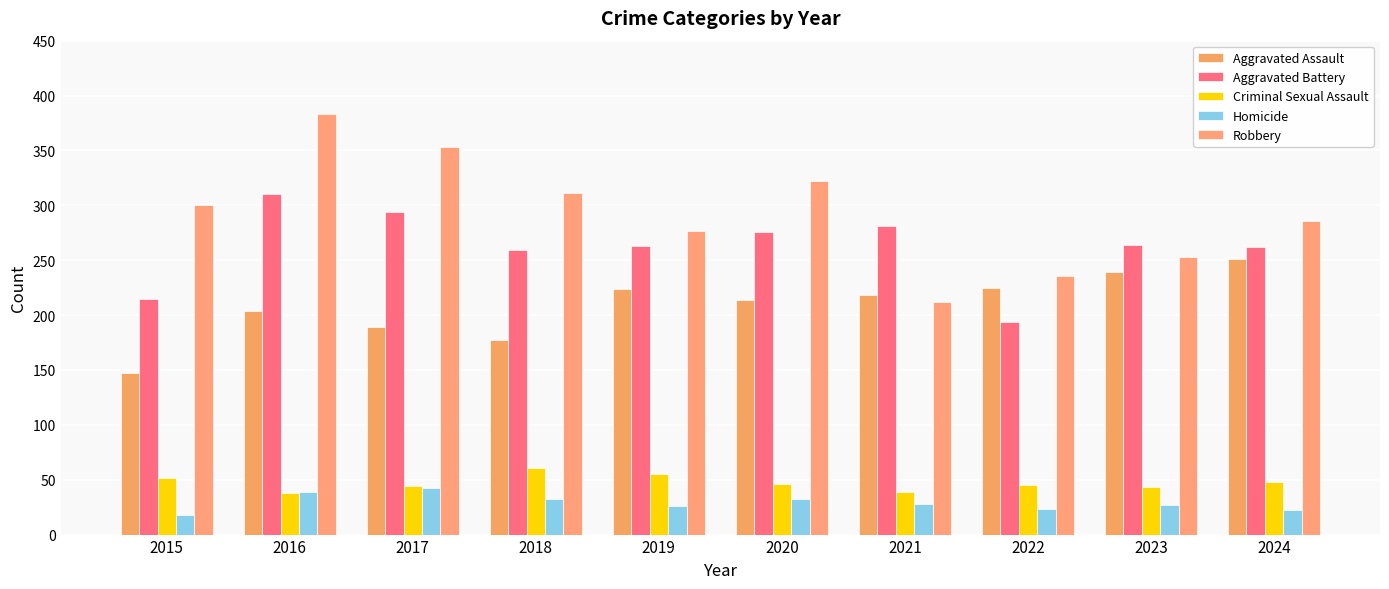

Is the value of Aggravated Battery at 2024 greater than the value of Aggravated Assault at 2022?

Yes